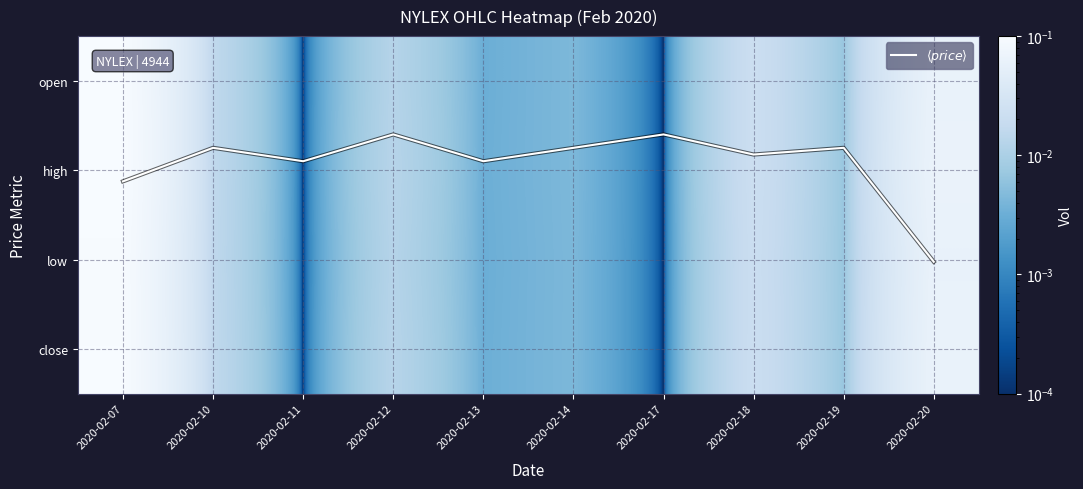

At how many categories does at least one series exceed 0?

10